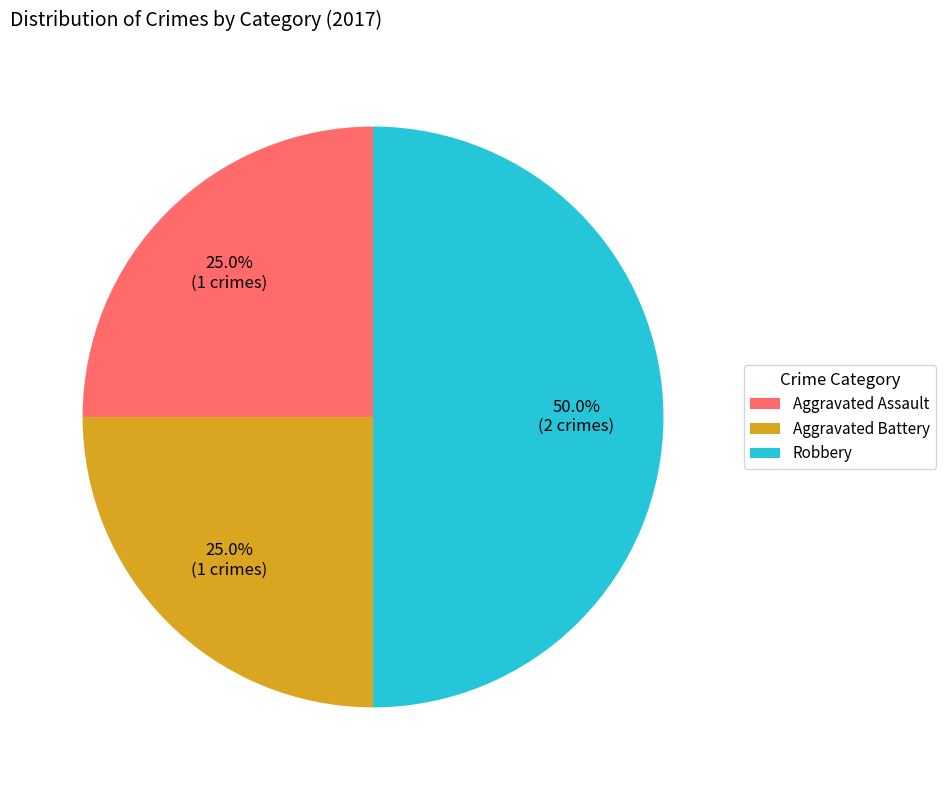

The Aggravated Assault slice represents 25% of the pie. True or false?

True